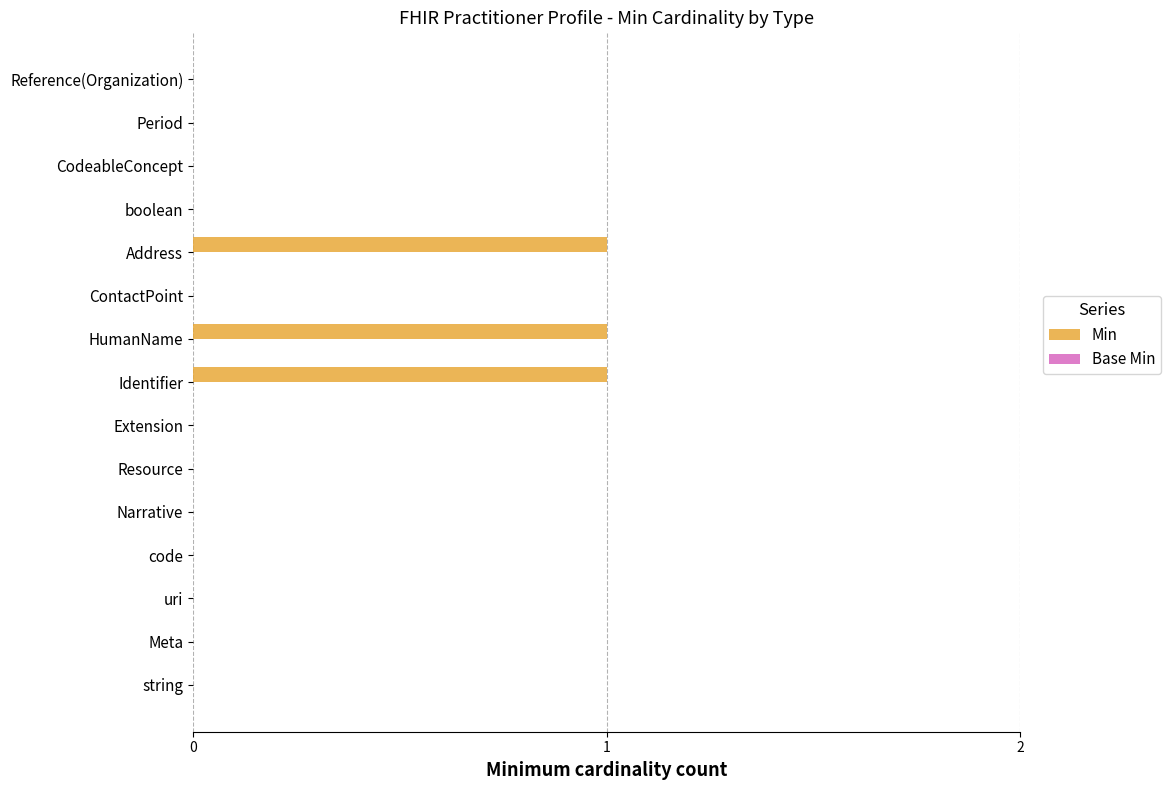

The value at string is 0. True or false?

True